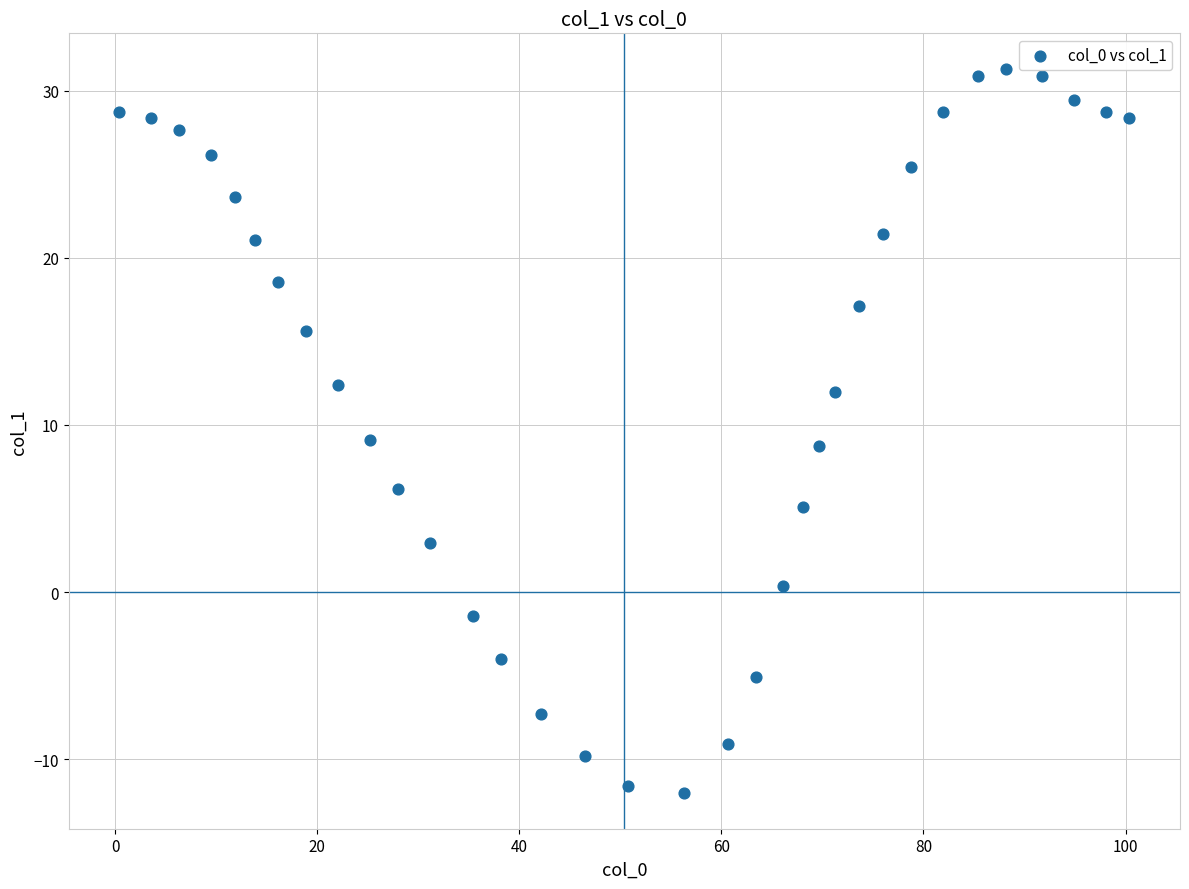

What is the range of Y values (max minus min)?

43.3